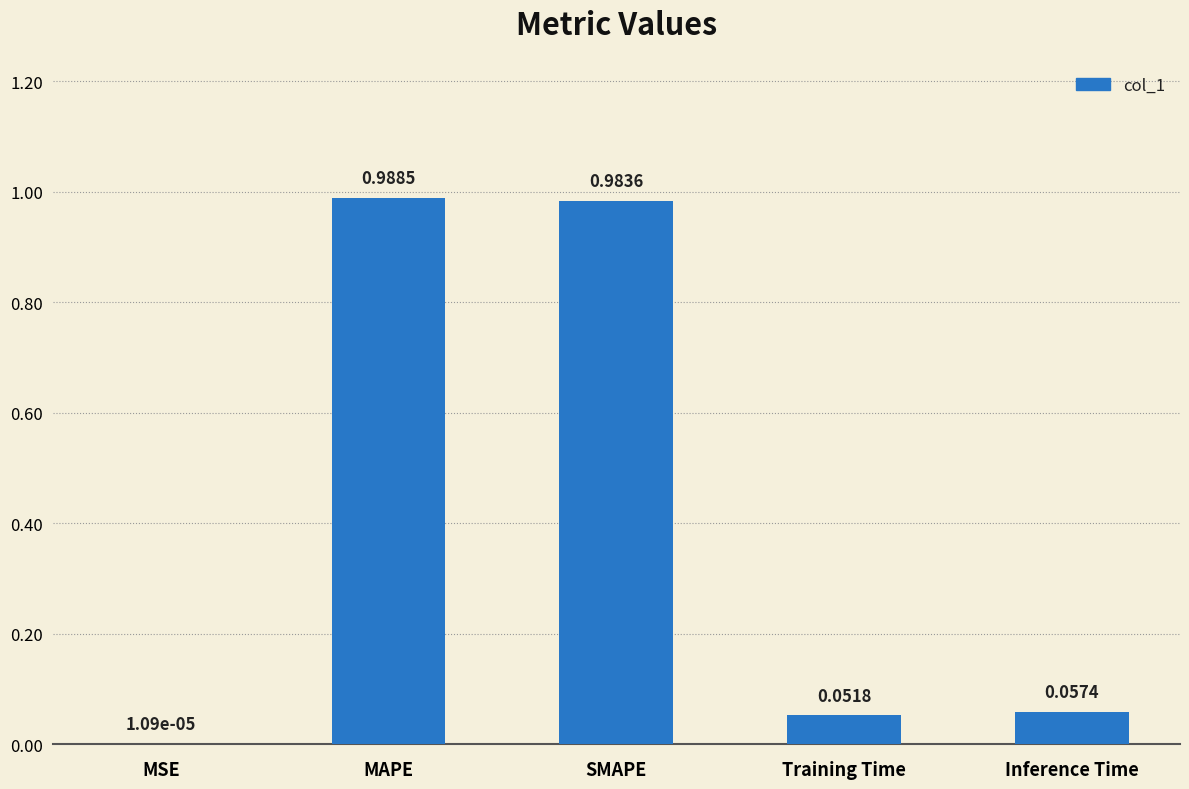

What is the sum of all values?

2.1